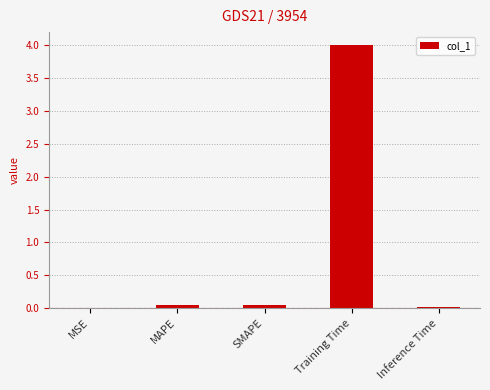

The value at SMAPE is 0.0. True or false?

True